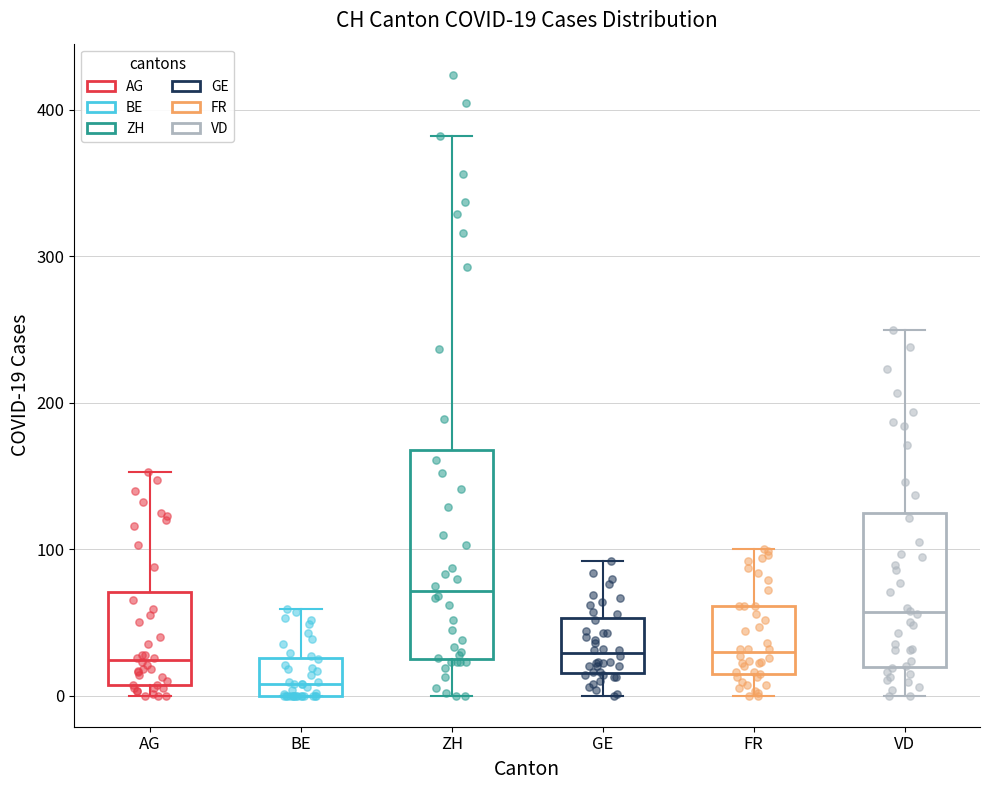

Comparing the boxes themselves (not the whiskers), which one is the tallest?

ZH